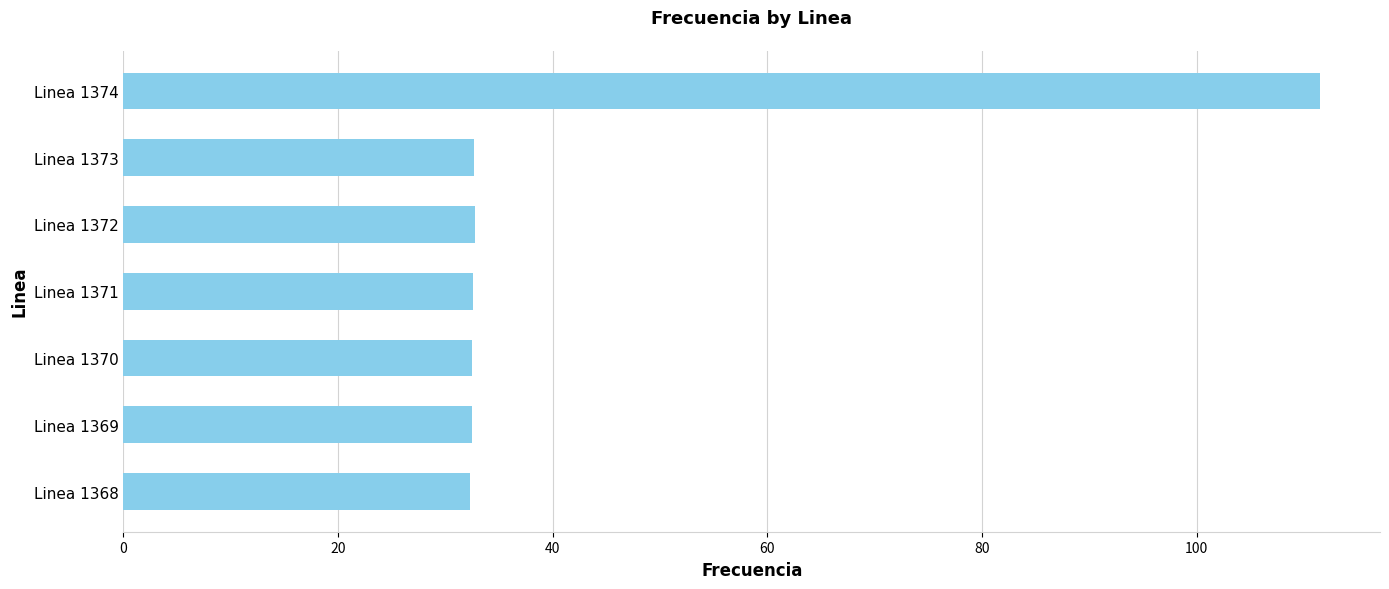

What is the greatest value displayed?

111.5